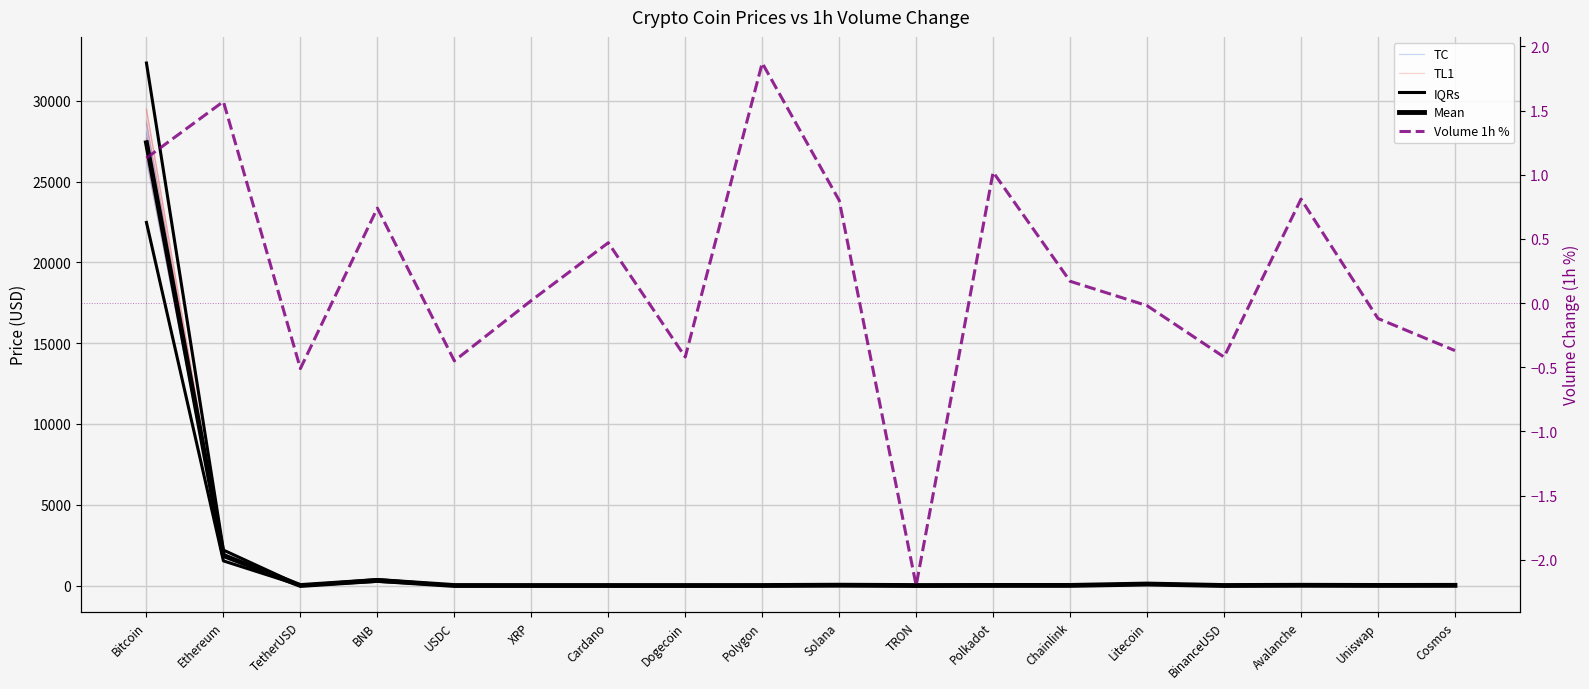

What is the approximate value of IQRs at Uniswap?

4.2